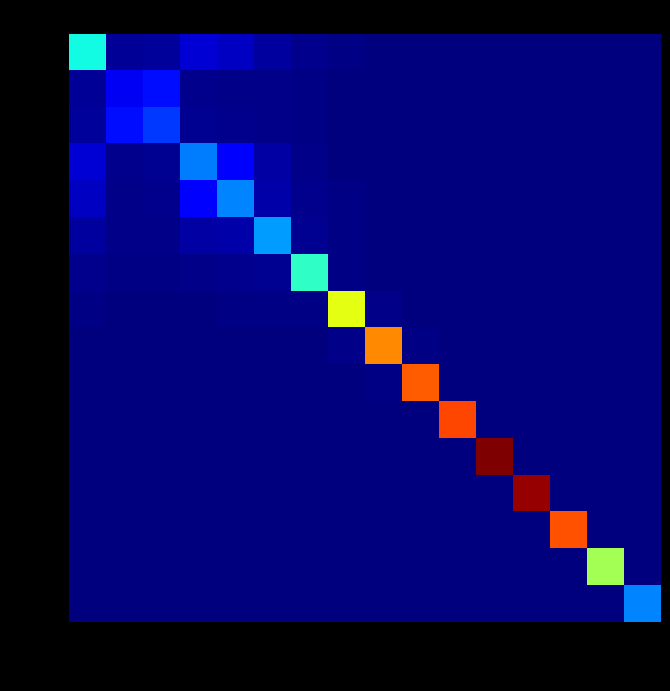

How many categories are shown in the chart?

16